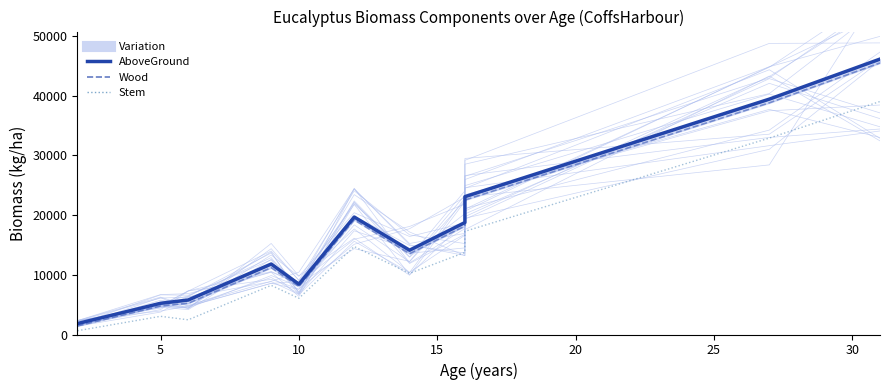

What is the spread (max minus min) of values at 10?

4119.3